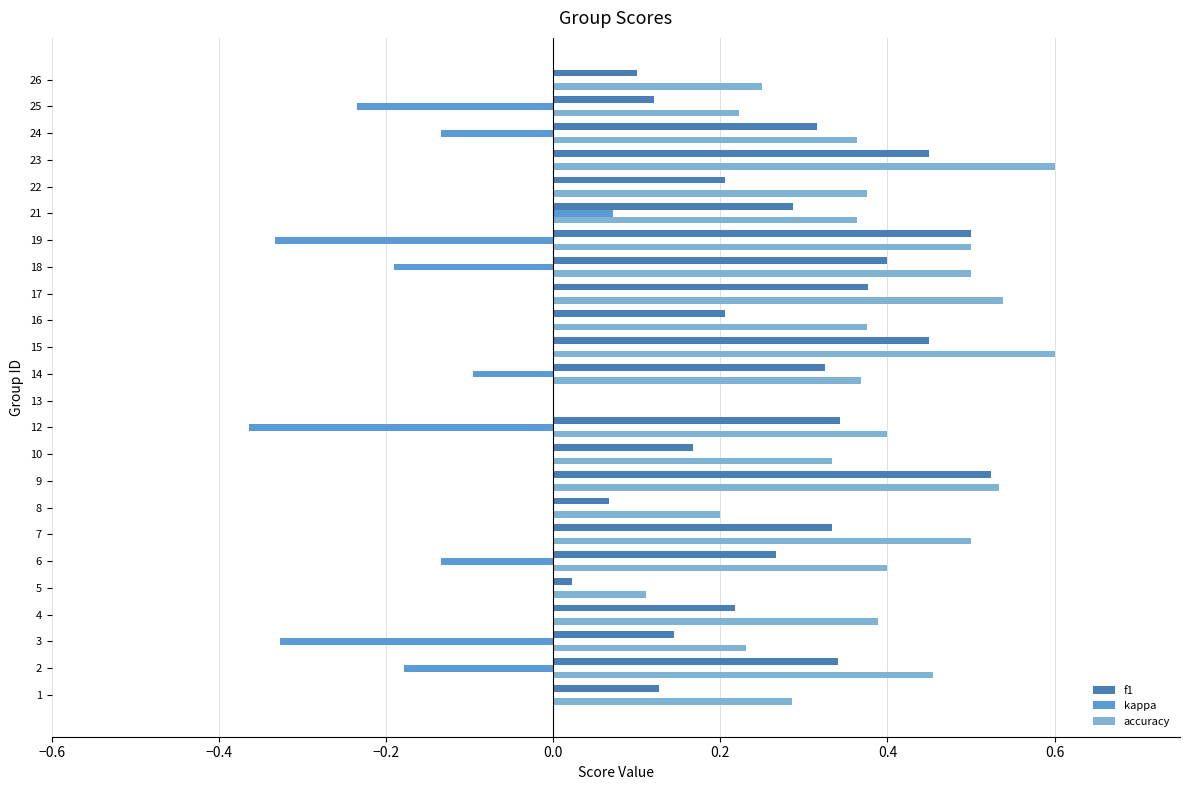

What is the total value across all series at 23?

1.1